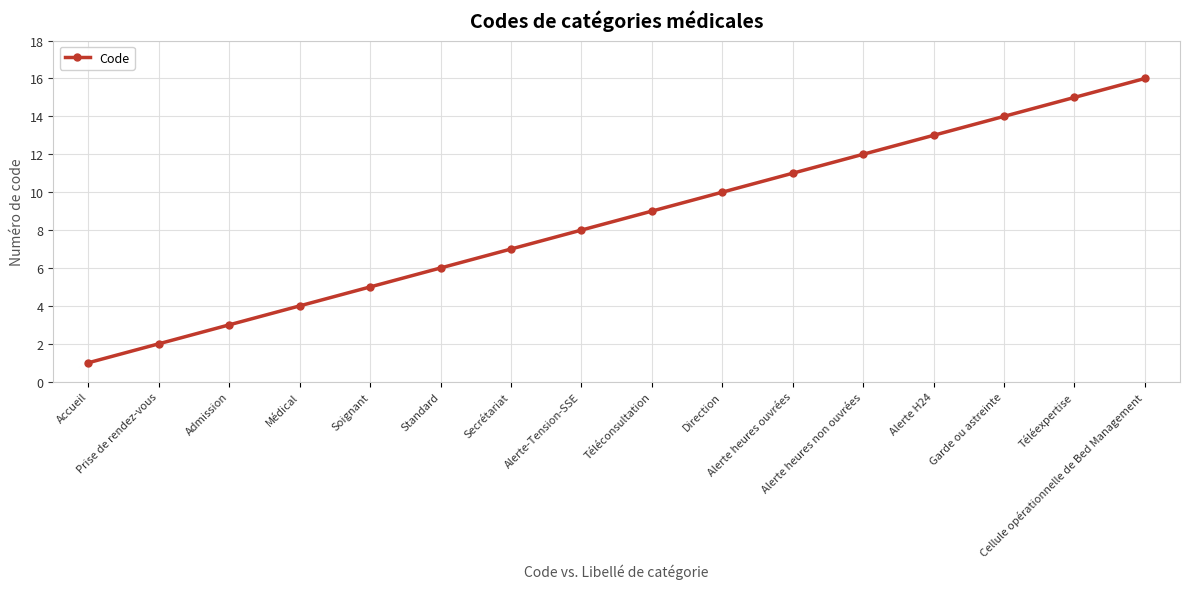

What is the greatest value displayed?

16